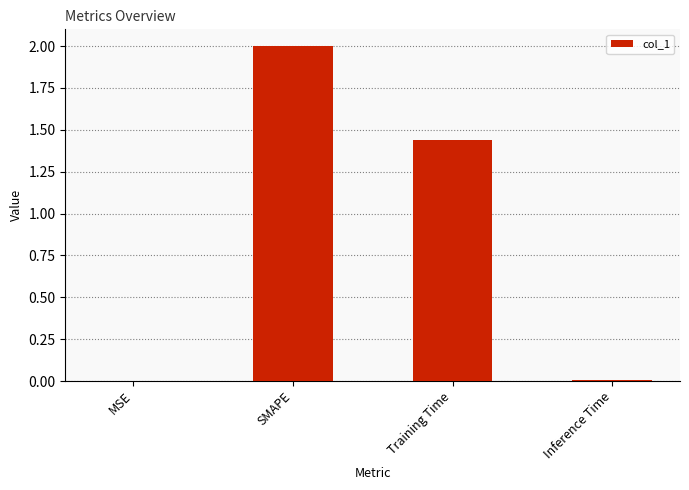

Between MSE and SMAPE, which is larger?

SMAPE